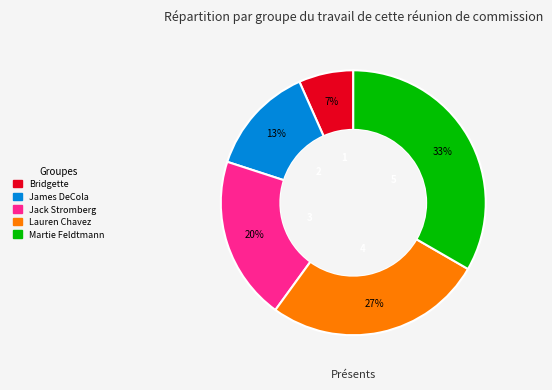

To the nearest percent, what is the combined percentage of Jack Stromberg and Bridgette?

27%